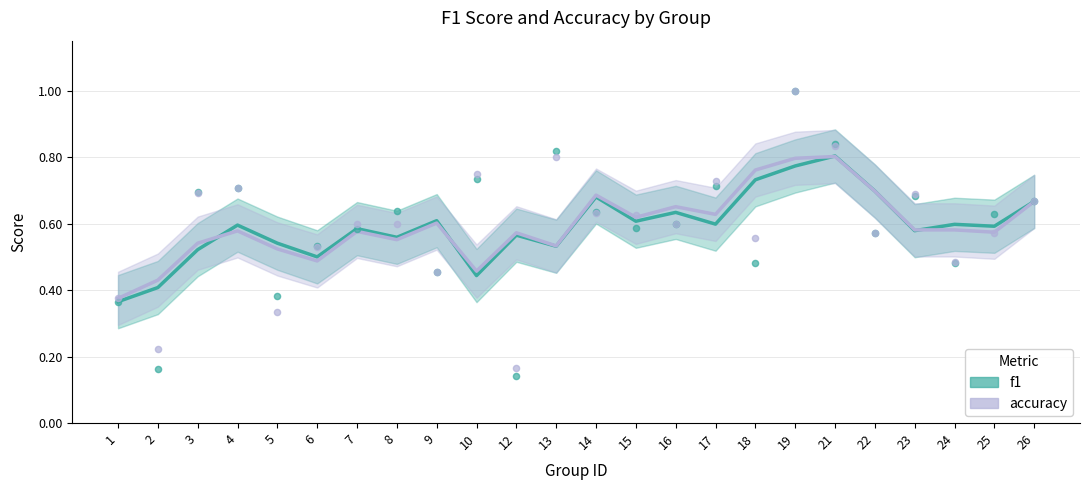

Which series contains the highest Y value?

f1